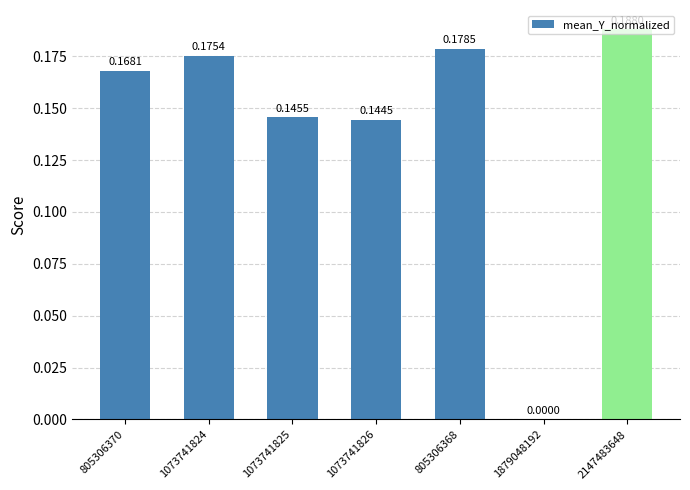

What is the change in value from 1879048192 to 2147483648?

+0.2